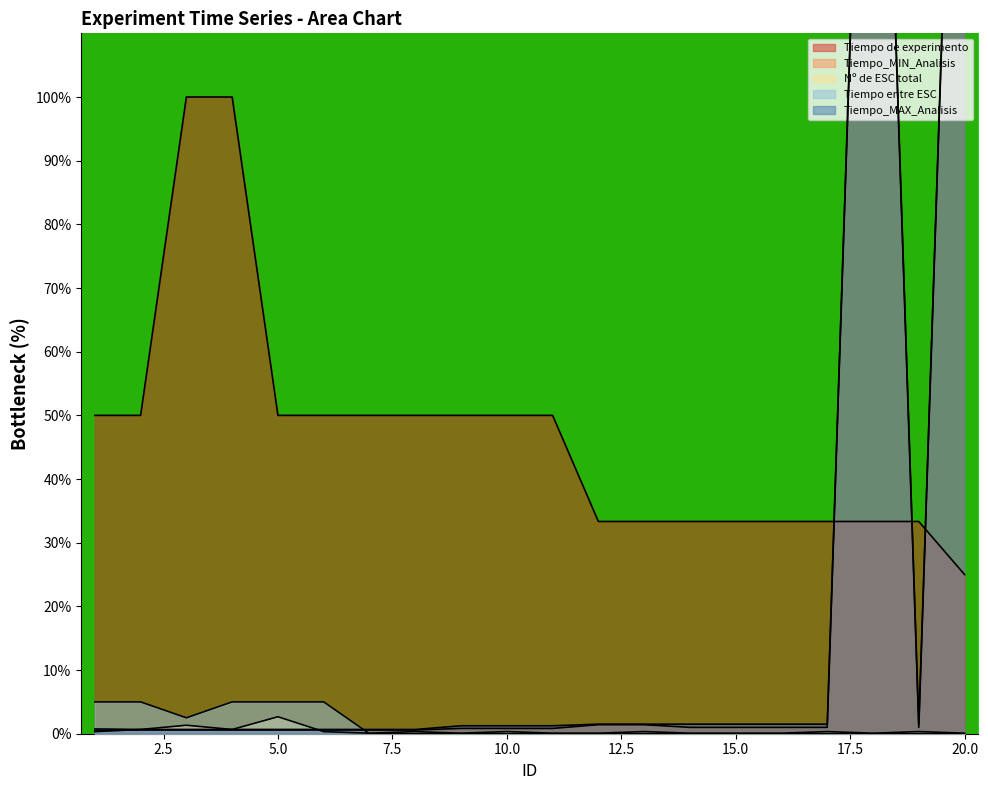

What are all the series names shown in the legend?

Tiempo de experimento, Tiempo_MIN_Analisis, Nº de ESC total, Tiempo entre ESC, Tiempo_MAX_Analisis